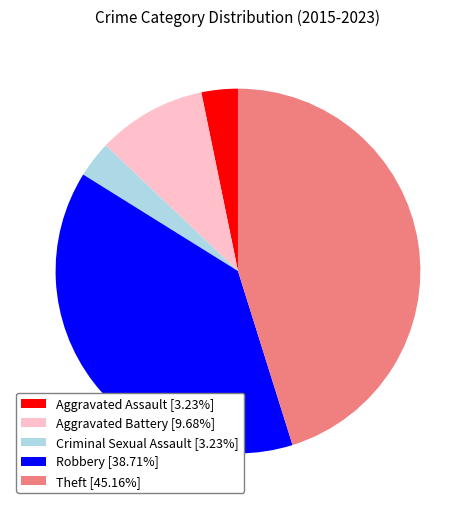

Combined, do Criminal Sexual Assault and Aggravated Battery account for over 50%?

No